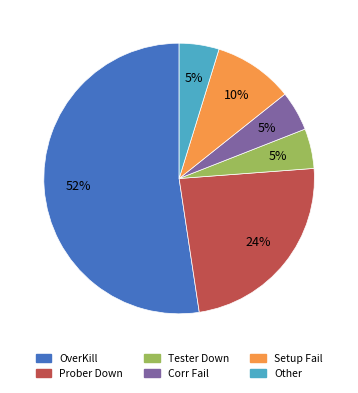

To the nearest percent, what is the combined percentage of Corr Fail and Tester Down?

10%